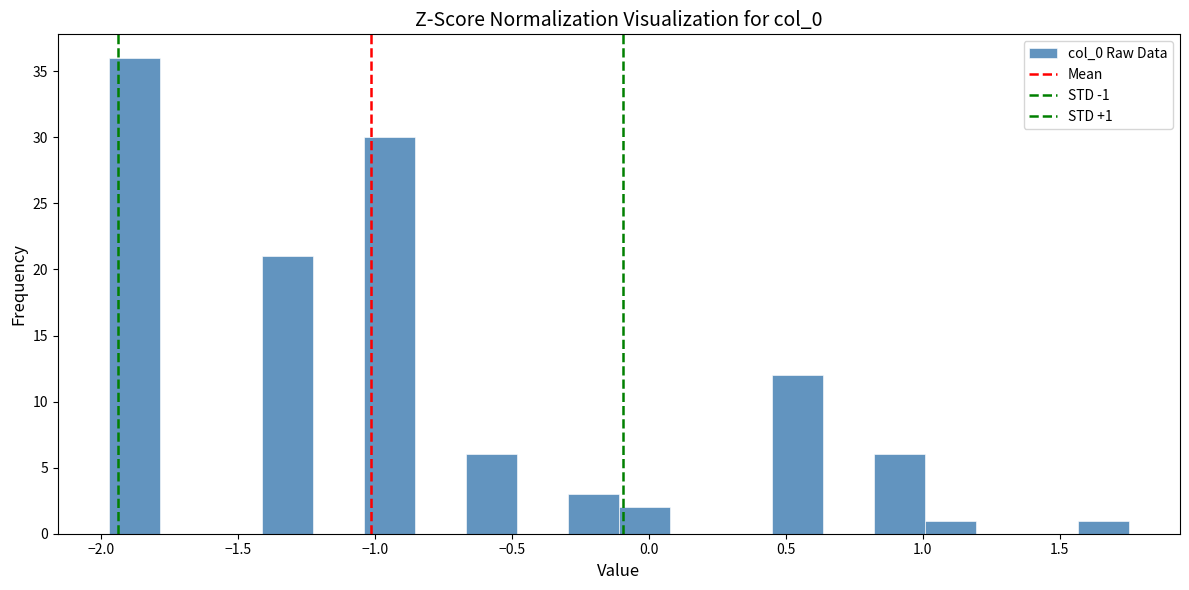

Around what value on the x-axis is the tallest bar? Give the approximate position of its centre, as read against the axis.

-1.90